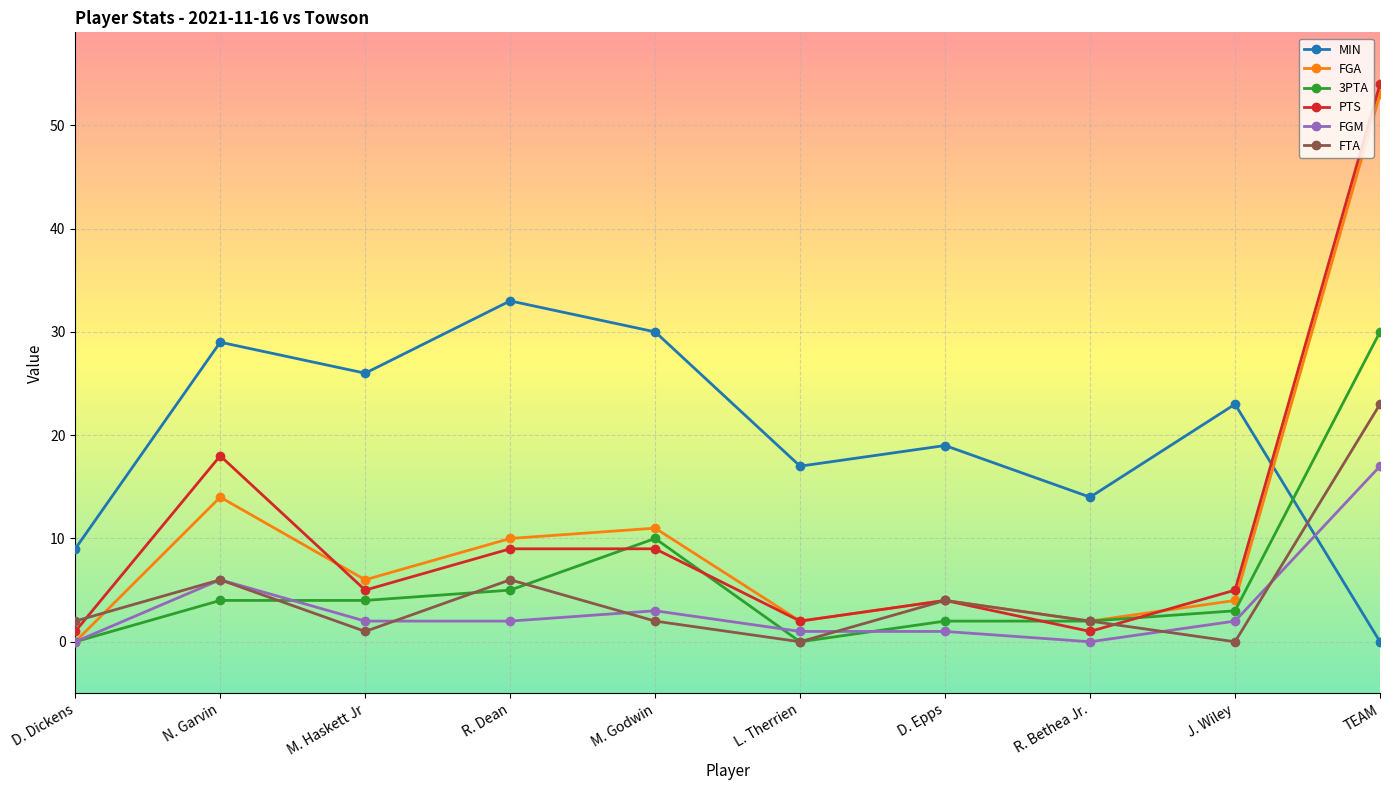

The FGA series shows 1 at J. Wiley. True or false?

False